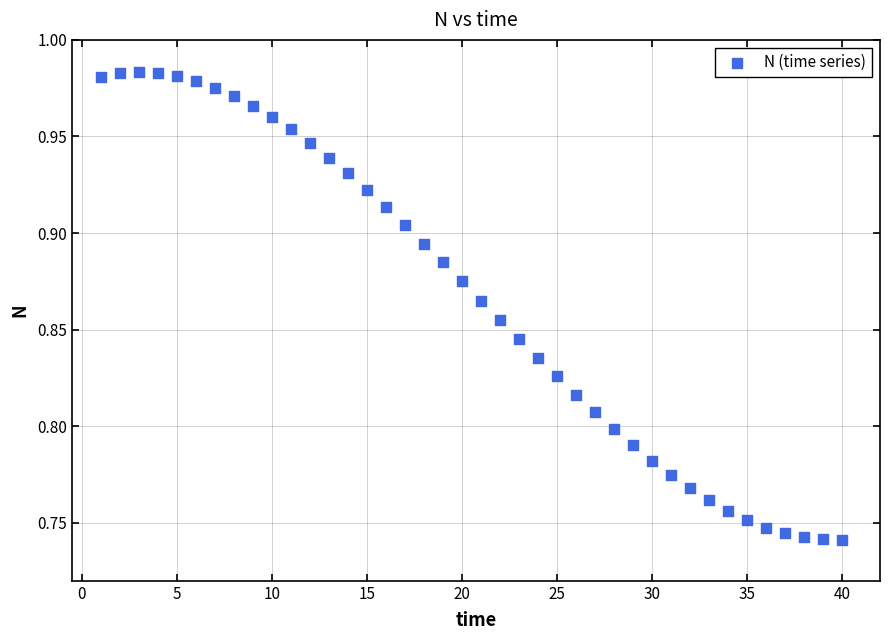

What is the range of X values (max minus min)?

39.0